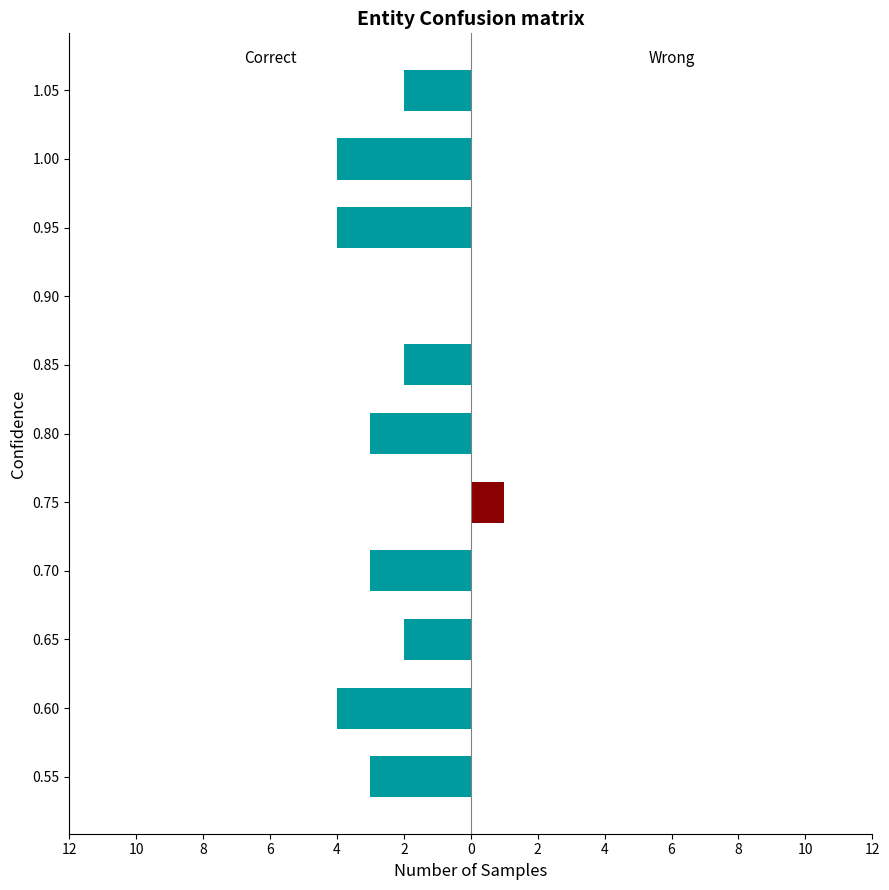

What is the average value of the Correct series?

-2